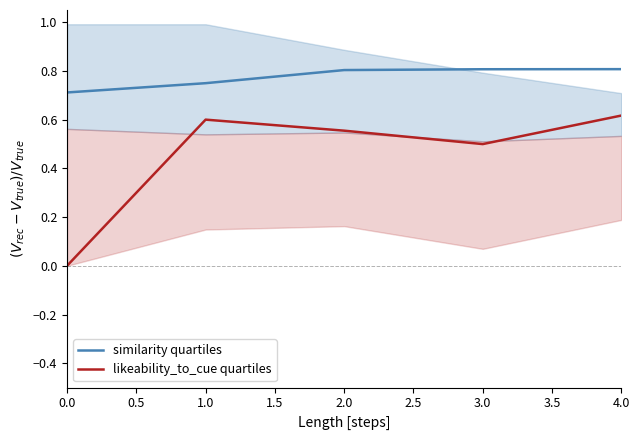

At how many categories does at least one series exceed 0?

5